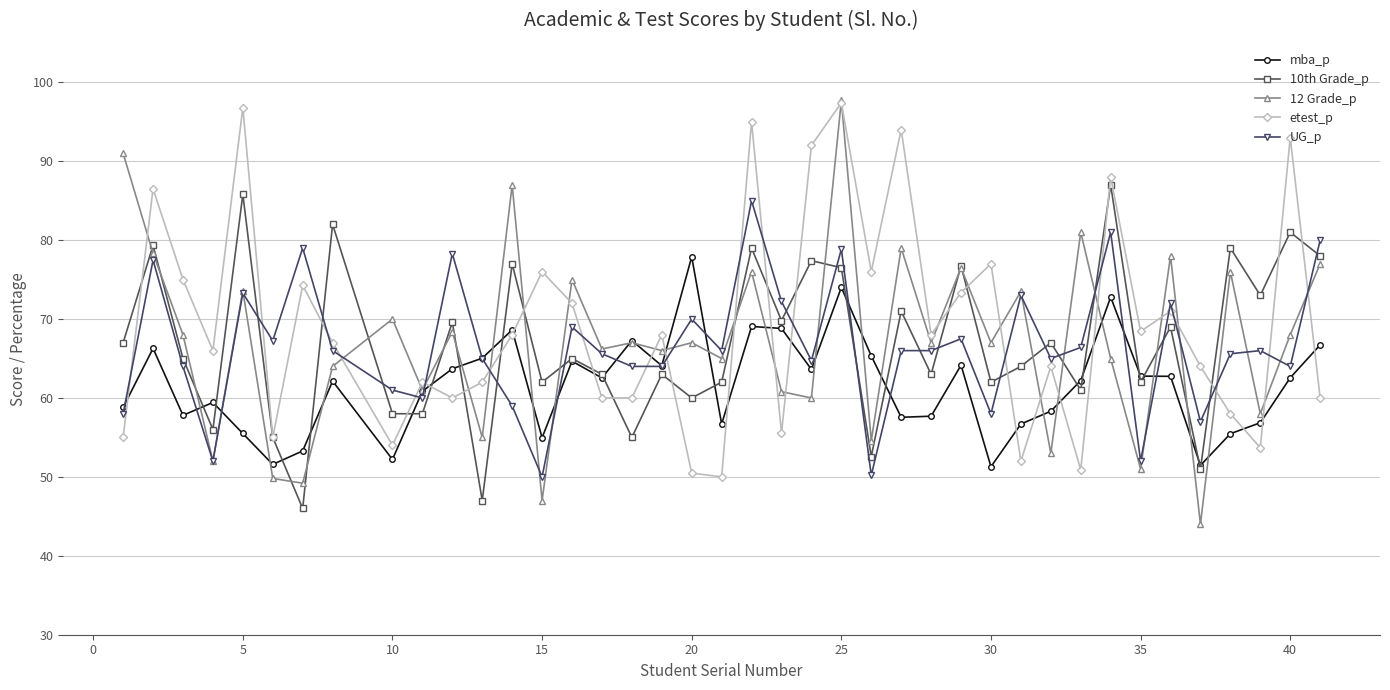

What is the maximum value shown in the chart?

97.7